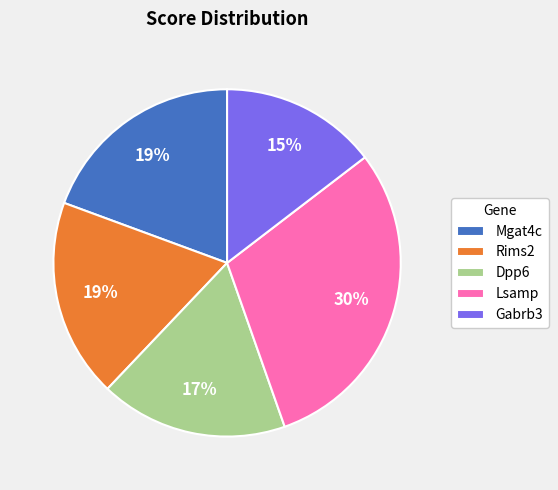

To the nearest percent, what is the combined percentage of Rims2 and Lsamp?

49%